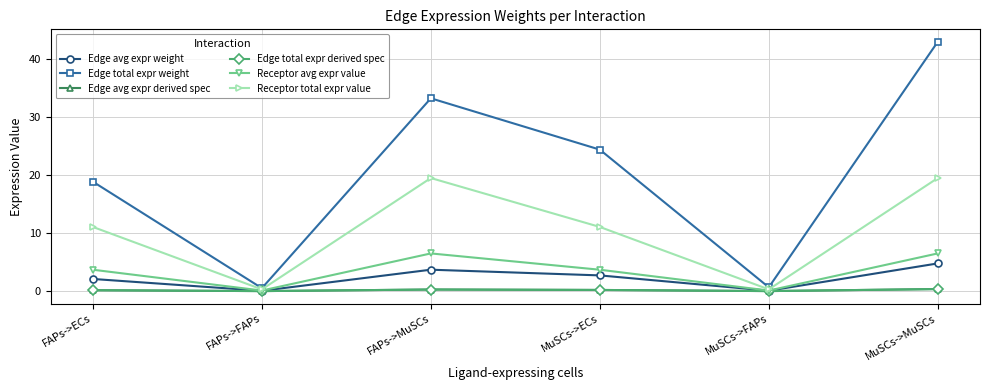

Reading left to right, list all the values displayed in this chart.

Edge avg expr weight: 2.1	0.1	3.7	2.7	0.1	4.8
Edge total expr weight: 18.9	0.5	33.2	24.4	0.7	43.0
Edge avg expr derived spec: 0.2	0.0	0.3	0.2	0.0	0.4
Edge total expr derived spec: 0.2	0.0	0.3	0.2	0.0	0.4
Receptor avg expr value: 3.7	0.1	6.5	3.7	0.1	6.5
Receptor total expr value: 11.1	0.3	19.5	11.1	0.3	19.5